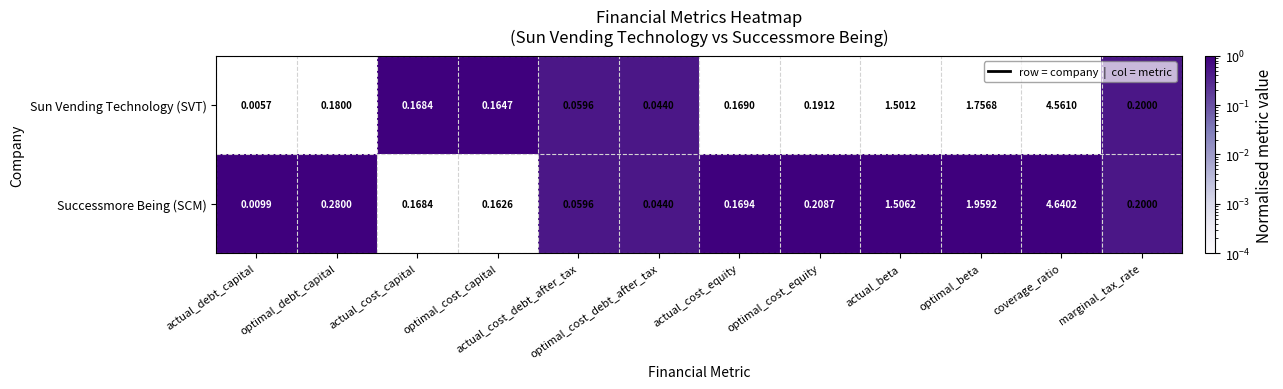

Which series has the largest total across all categories?

Successmore Being (SCM)